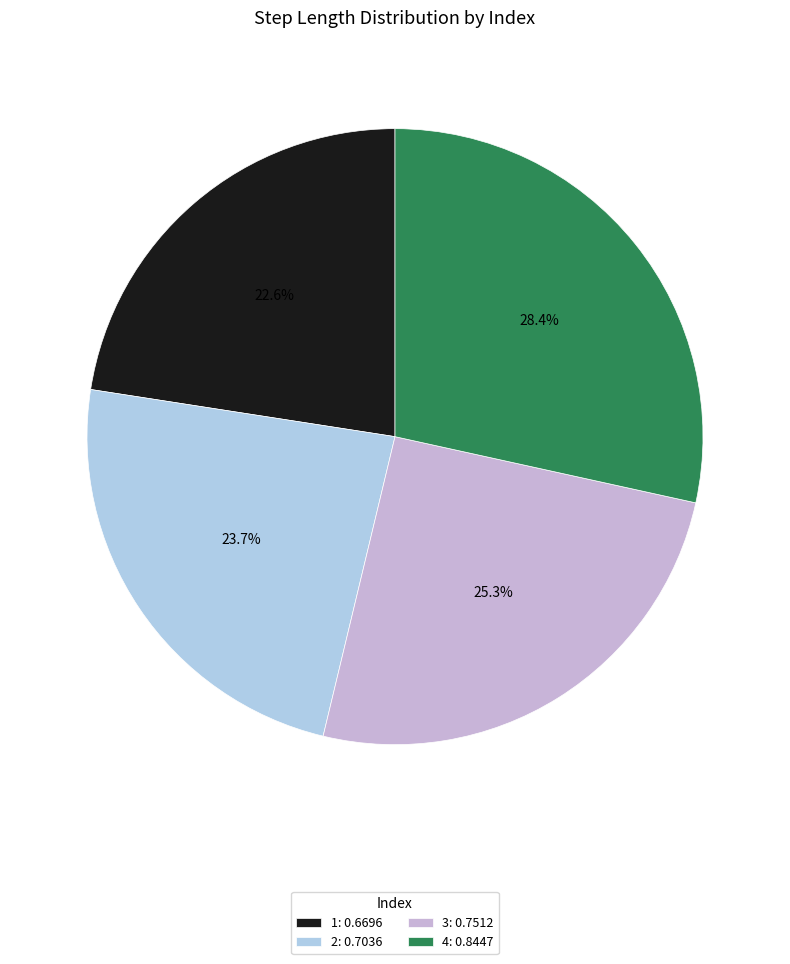

How many slices are in this pie chart?

4